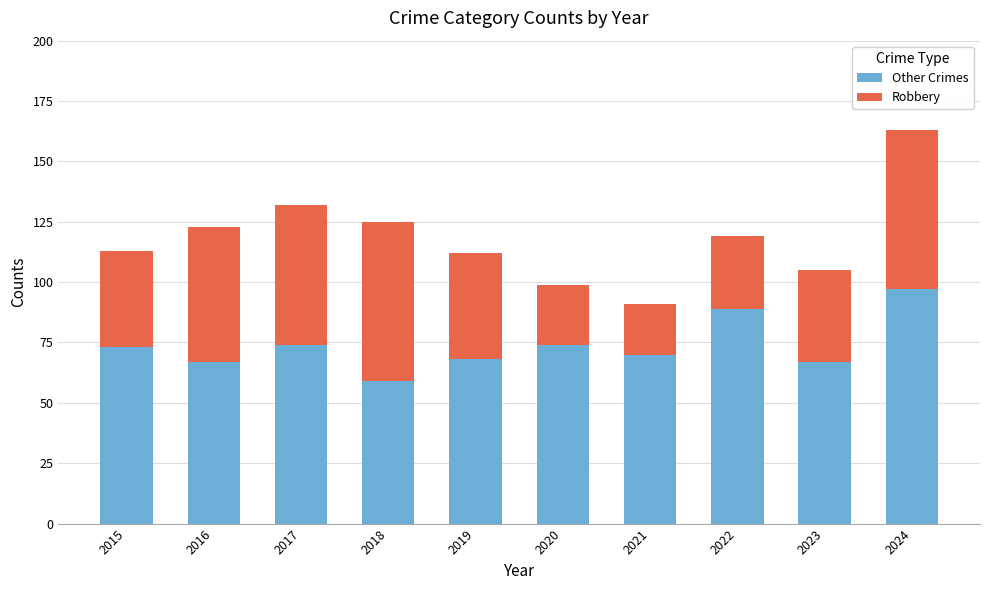

At which label does Other Crimes reach its peak?

2024